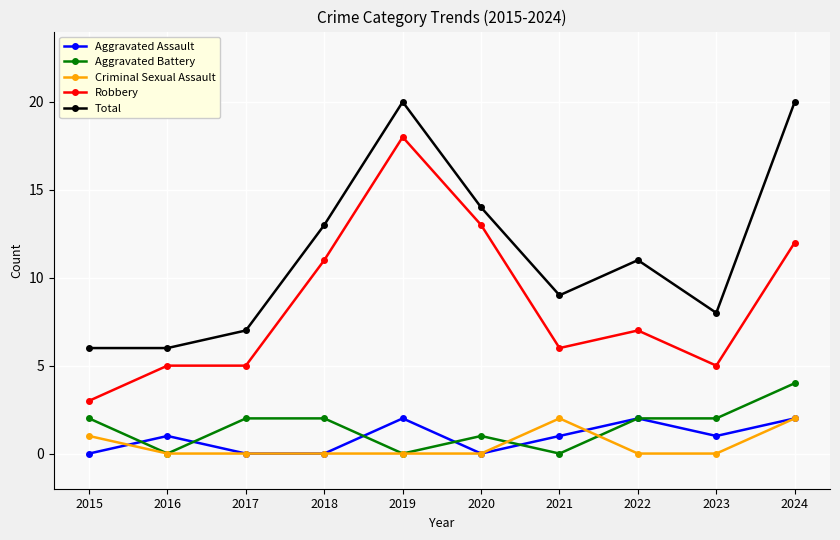

Reading left to right, extract all data points from this chart.

Aggravated Assault: 2015=0	2016=1	2017=0	2018=0	2019=2	2020=0	2021=1	2022=2	2023=1	2024=2
Aggravated Battery: 2015=2	2016=0	2017=2	2018=2	2019=0	2020=1	2021=0	2022=2	2023=2	2024=4
Criminal Sexual Assault: 2015=1	2016=0	2017=0	2018=0	2019=0	2020=0	2021=2	2022=0	2023=0	2024=2
Robbery: 2015=3	2016=5	2017=5	2018=11	2019=18	2020=13	2021=6	2022=7	2023=5	2024=12
Total: 2015=6	2016=6	2017=7	2018=13	2019=20	2020=14	2021=9	2022=11	2023=8	2024=20